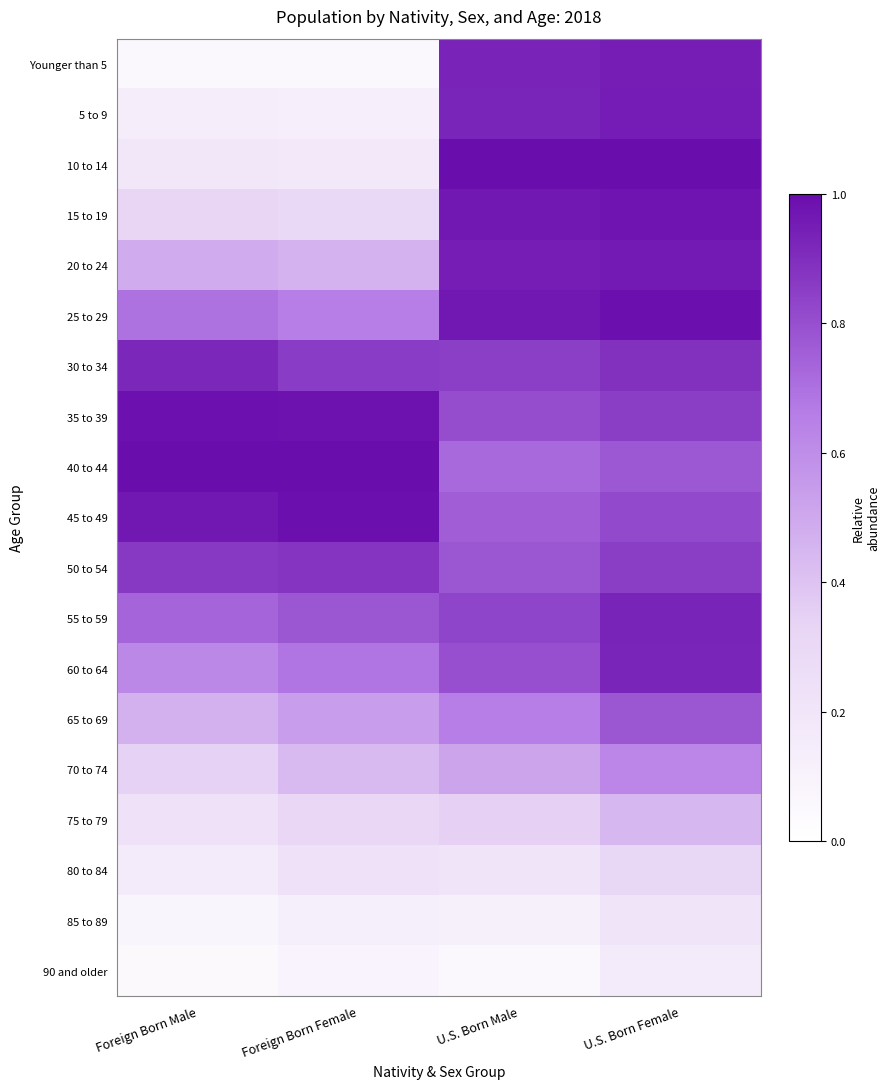

What is the spread (max minus min) of values at U.S. Born Female?

0.8